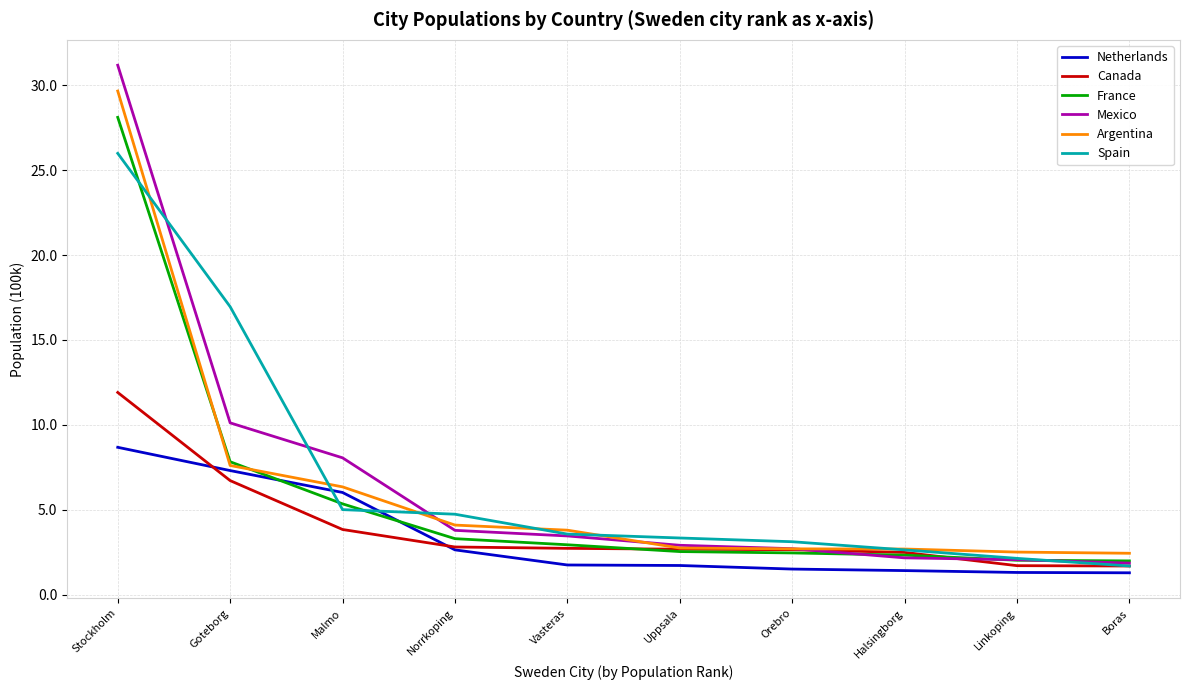

Which series has the largest range (max minus min)?

Mexico